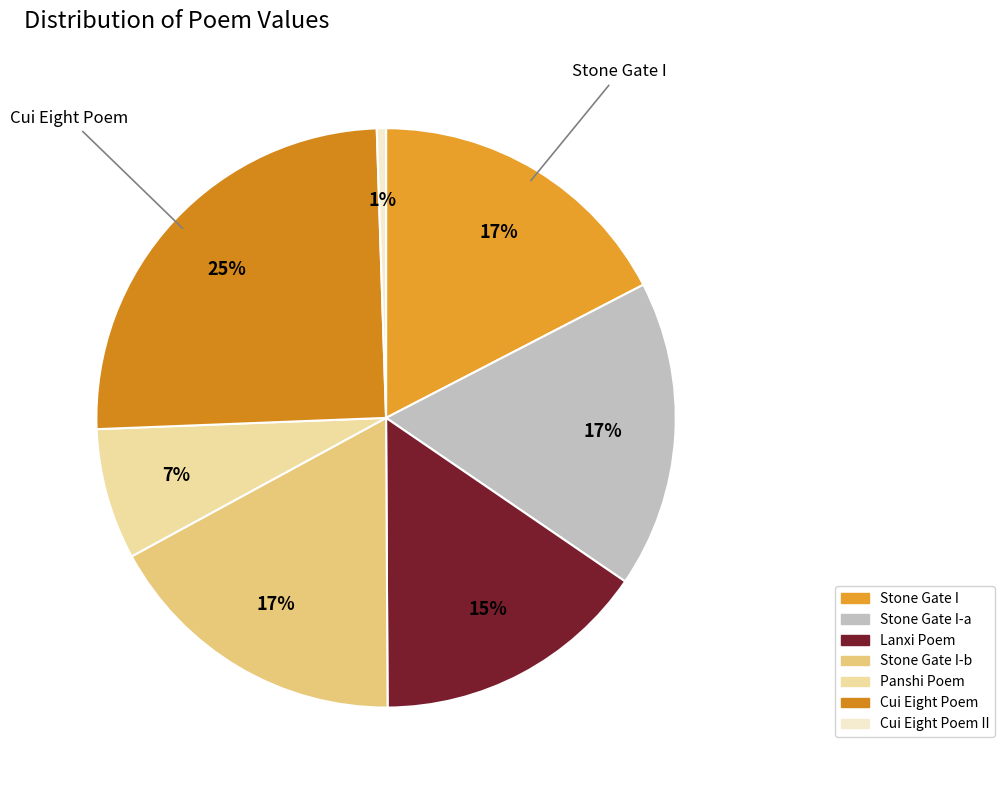

Which slice is the smallest?

酬崔八早梅有赠兼示之作 其二